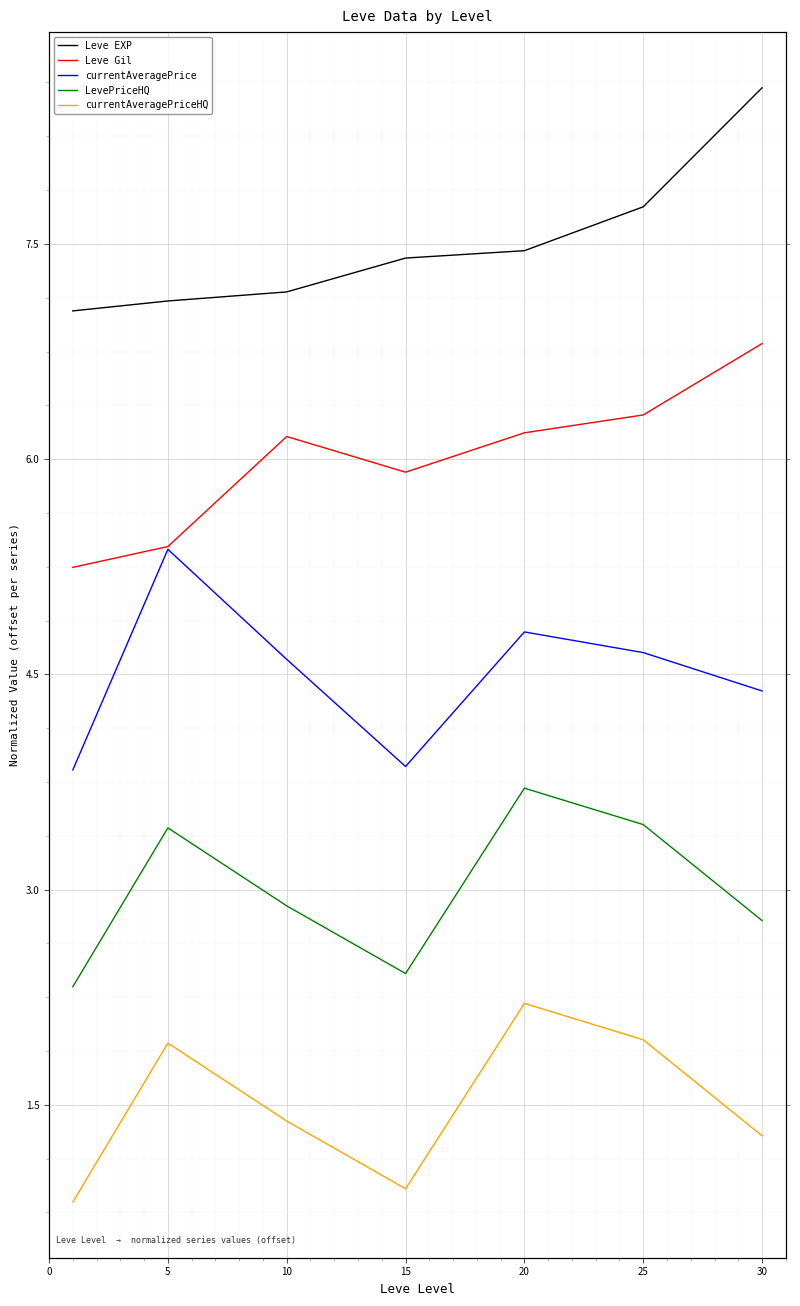

True or false: LevePriceHQ and currentAveragePrice cross at least once.

False